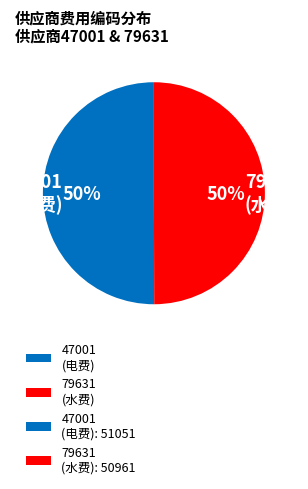

What percentage is the 79631 (水费) slice, to the nearest percent?

50%